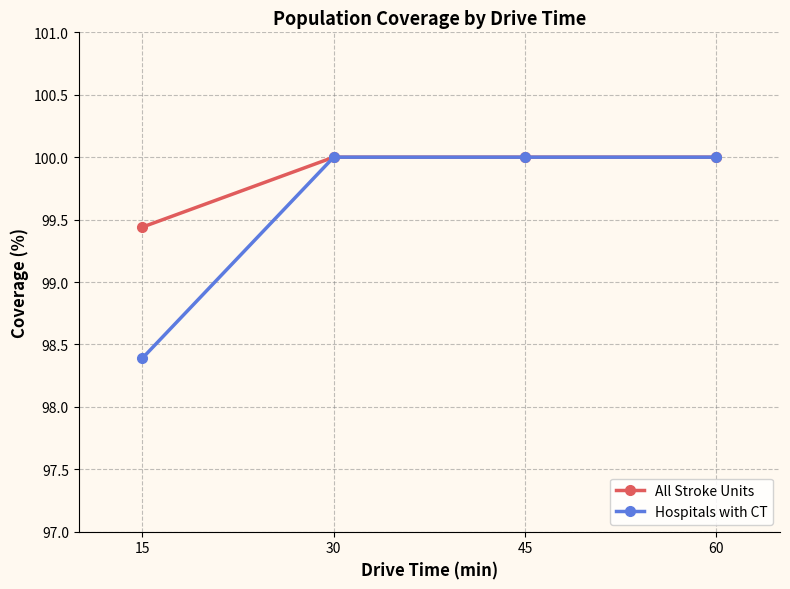

Does the chart display data point markers on the line(s)?

Yes